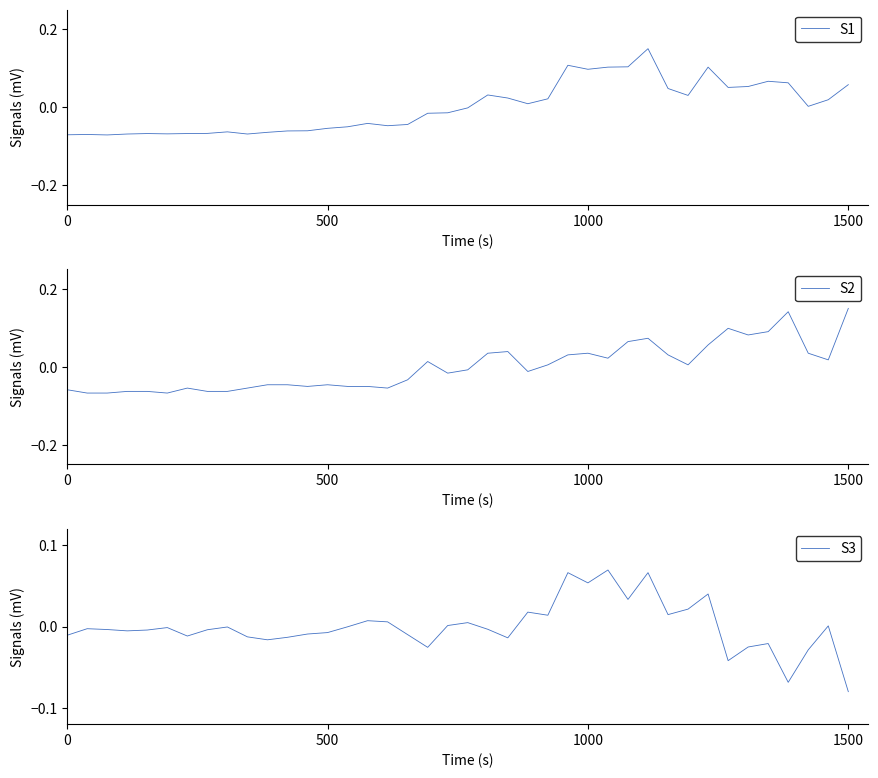

At which label does S3 reach its minimum?

1500